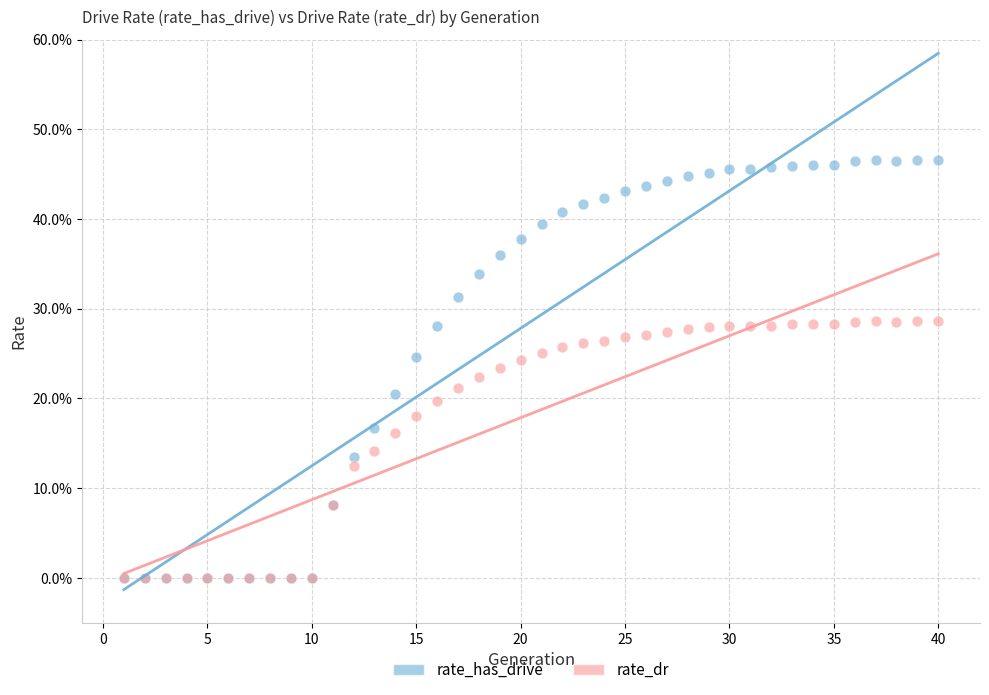

What are all the series names shown in the legend?

rate_has_drive, rate_dr